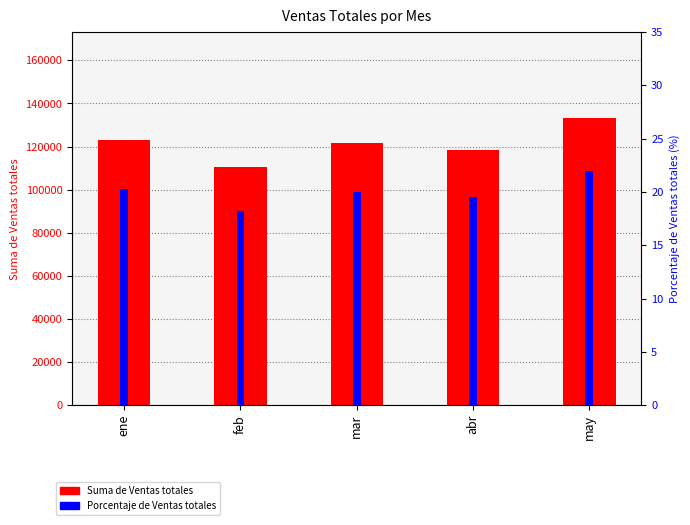

What is the highest value of the Porcentaje de Ventas totales series?

21.9